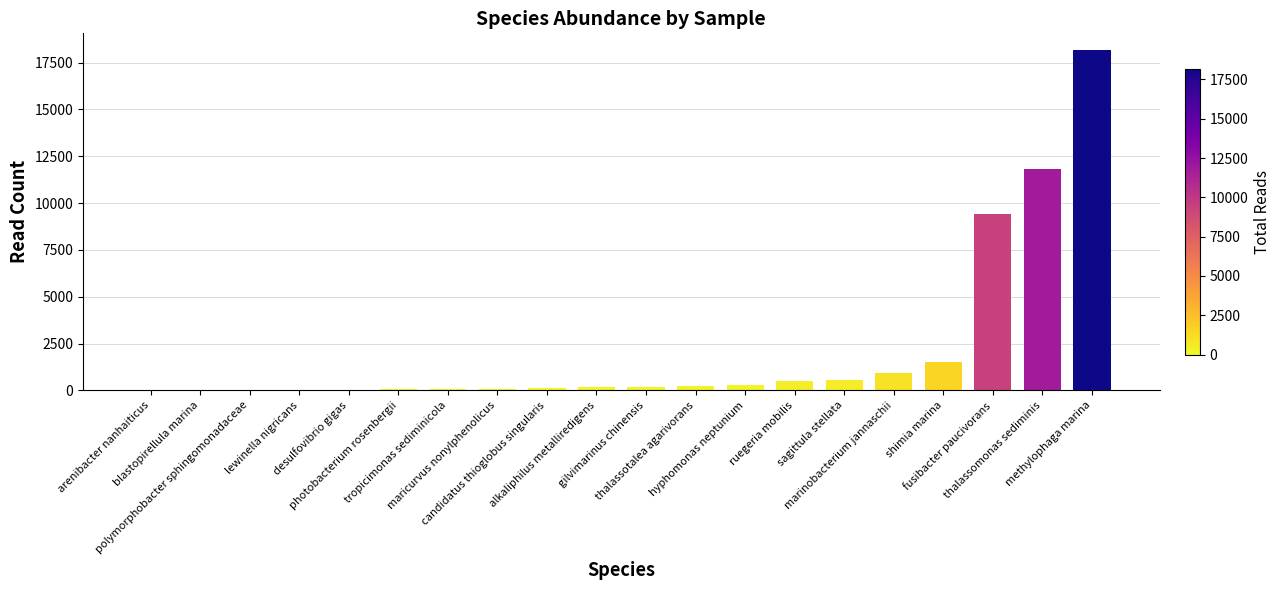

What is the sum of all values?

44133